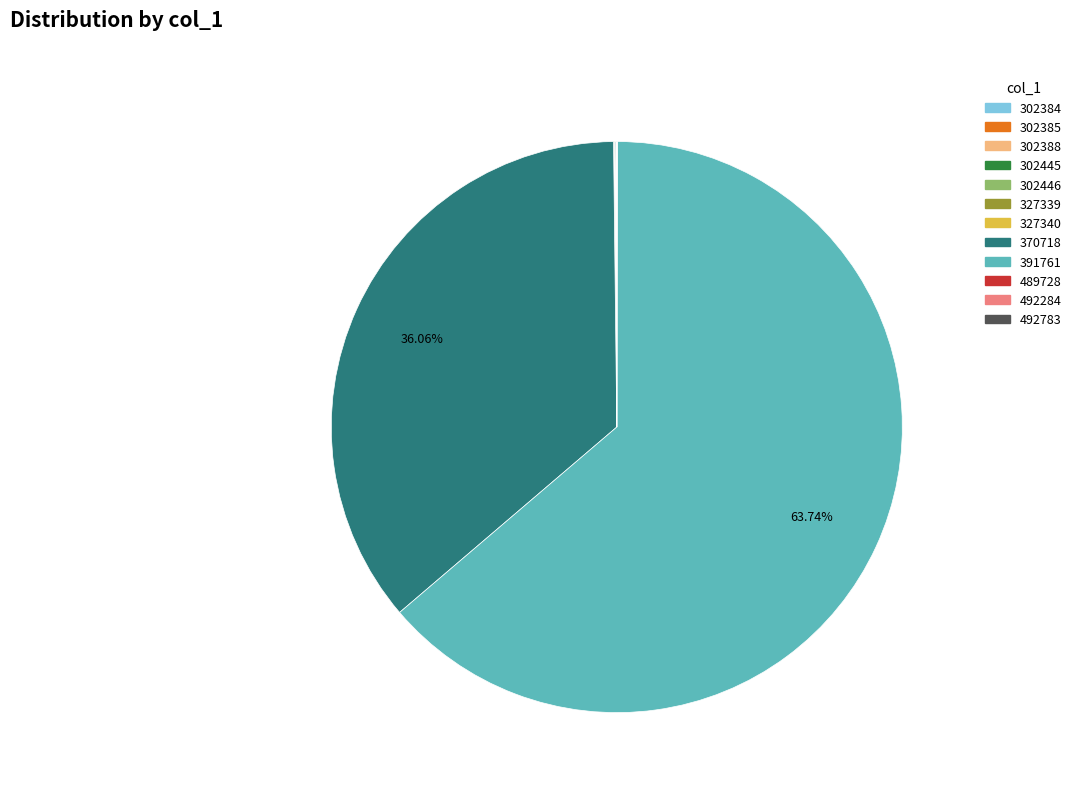

Is there any slice that represents more than half of the pie?

Yes